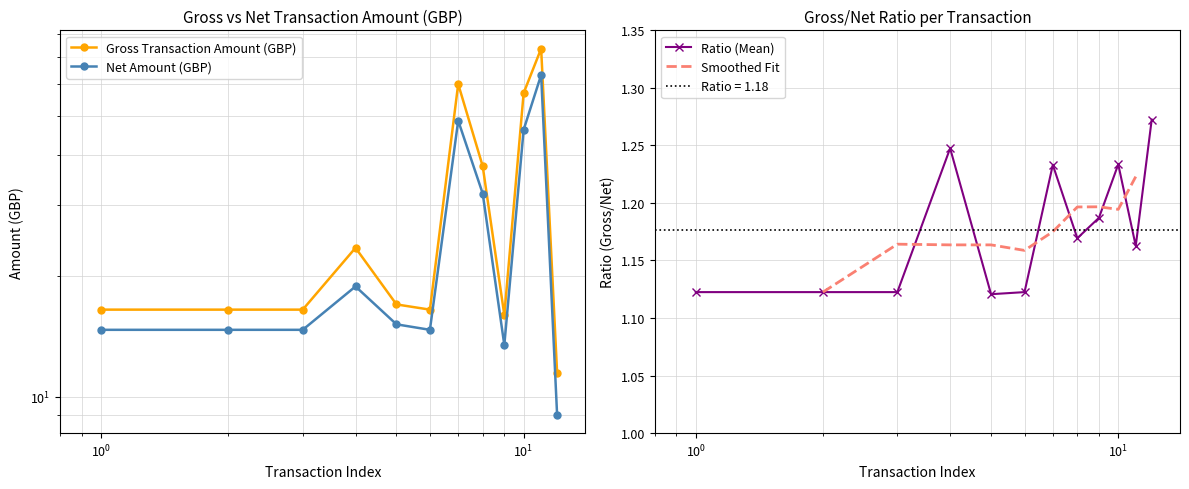

True or false: Net Amount (GBP) and Gross Transaction Amount (GBP) intersect in this chart.

False